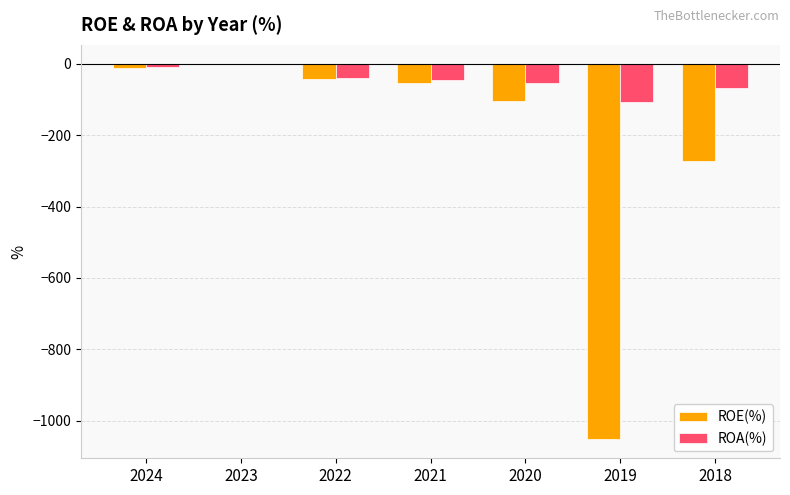

At which category is the sum across all series the highest?

2023